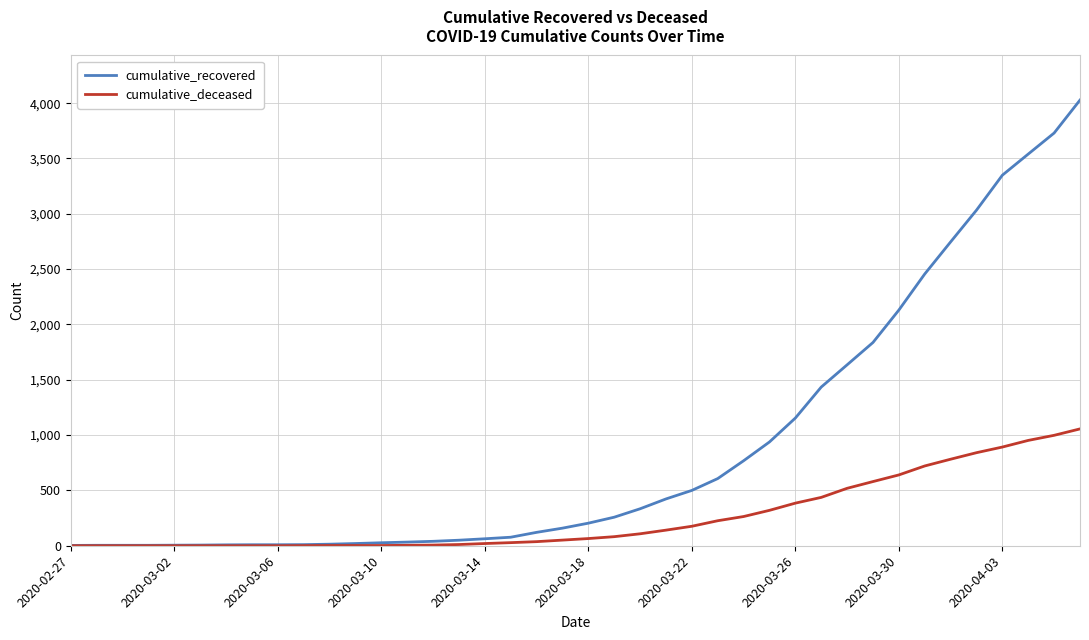

Which series has the largest total across all categories?

cumulative_recovered